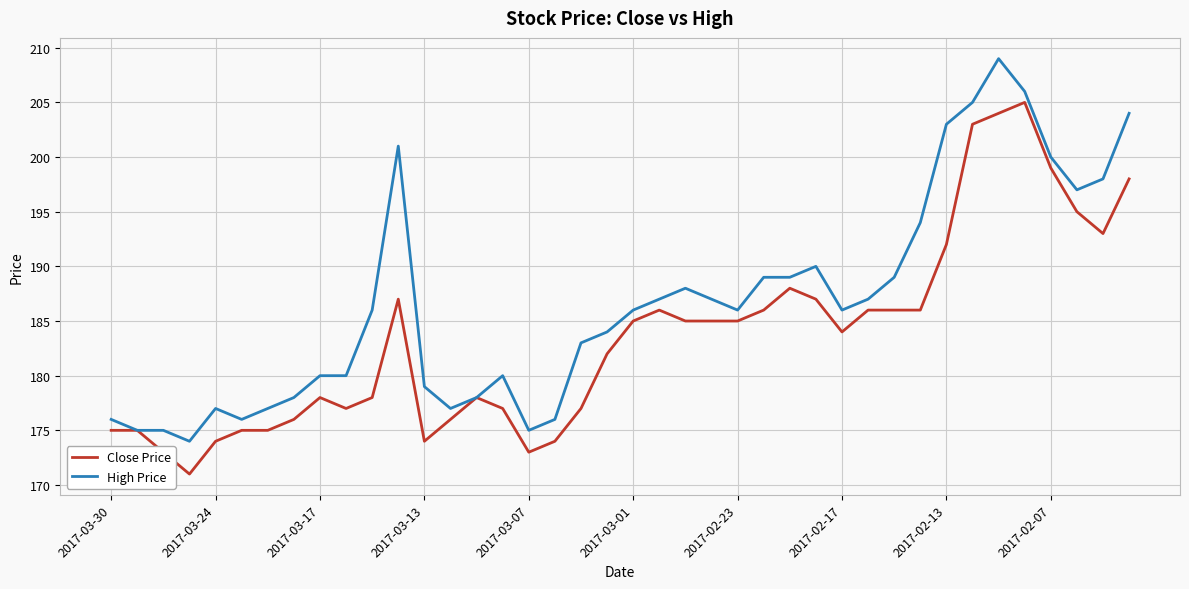

What are all the series names shown in the legend?

Close Price, High Price